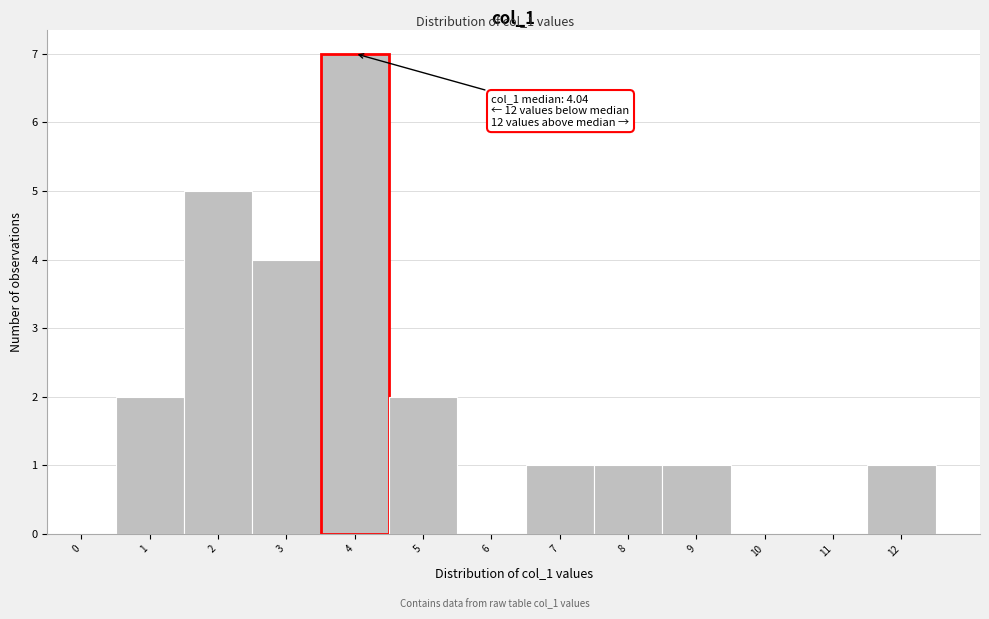

Reading left to right, what are all the values shown in this chart?

0=0	1=2	2=5	3=4	4=7	5=2	6=0	7=1	8=1	9=1	10=0	11=0	12=1